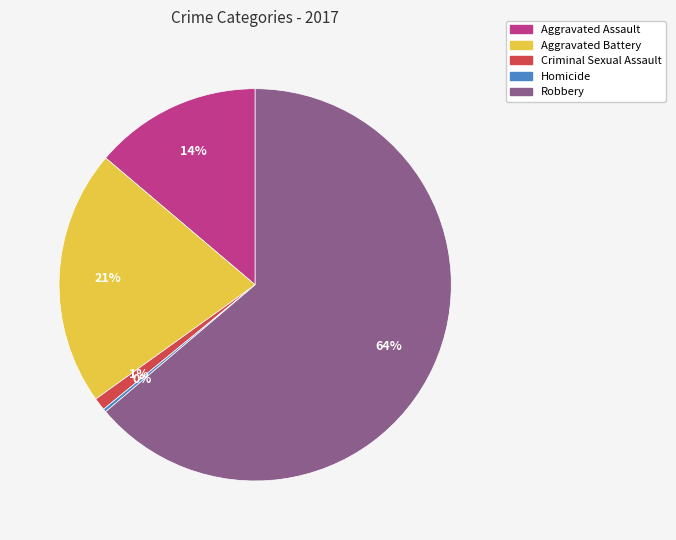

To the nearest percent, what is the combined percentage of Robbery and Criminal Sexual Assault?

65%